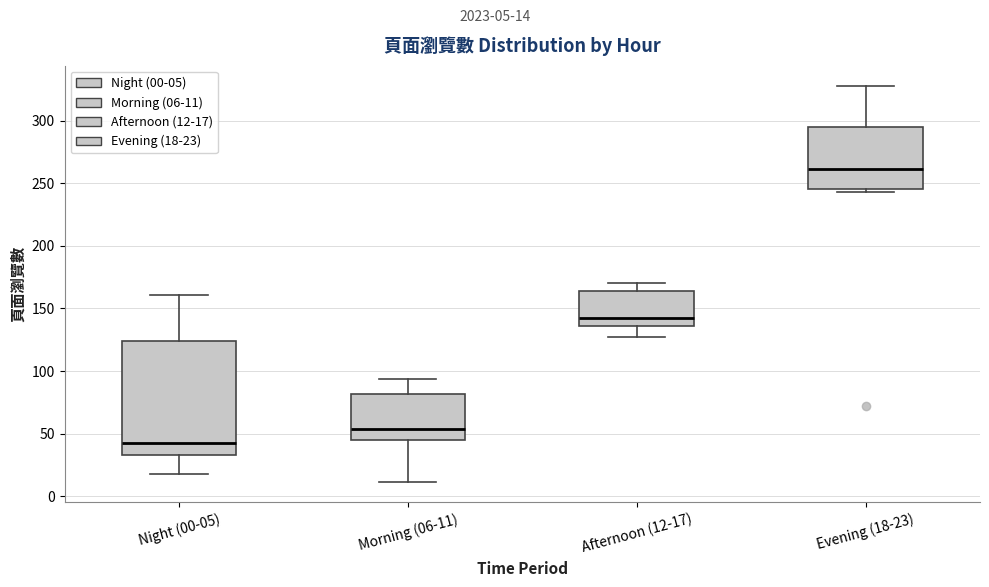

Where is the lower edge of the box for Evening (18-23) on the y-axis? The values are not printed on the chart, so give them approximately, as read against the axis.

245